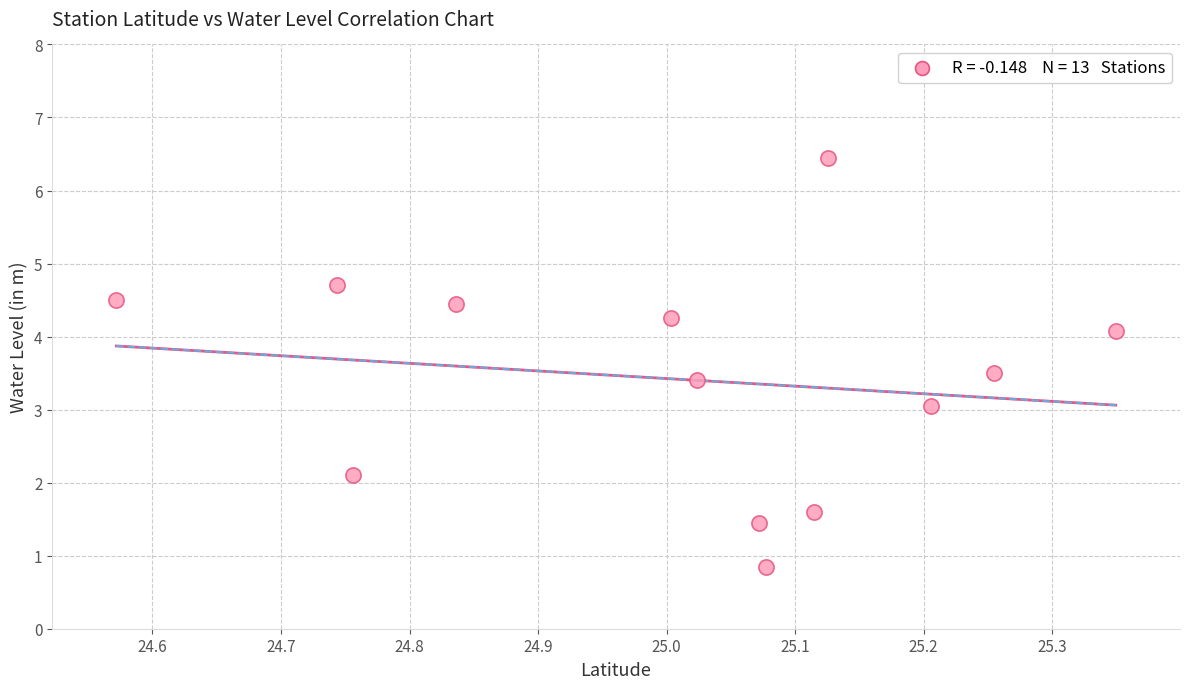

What is the range of X values (max minus min)?

0.8